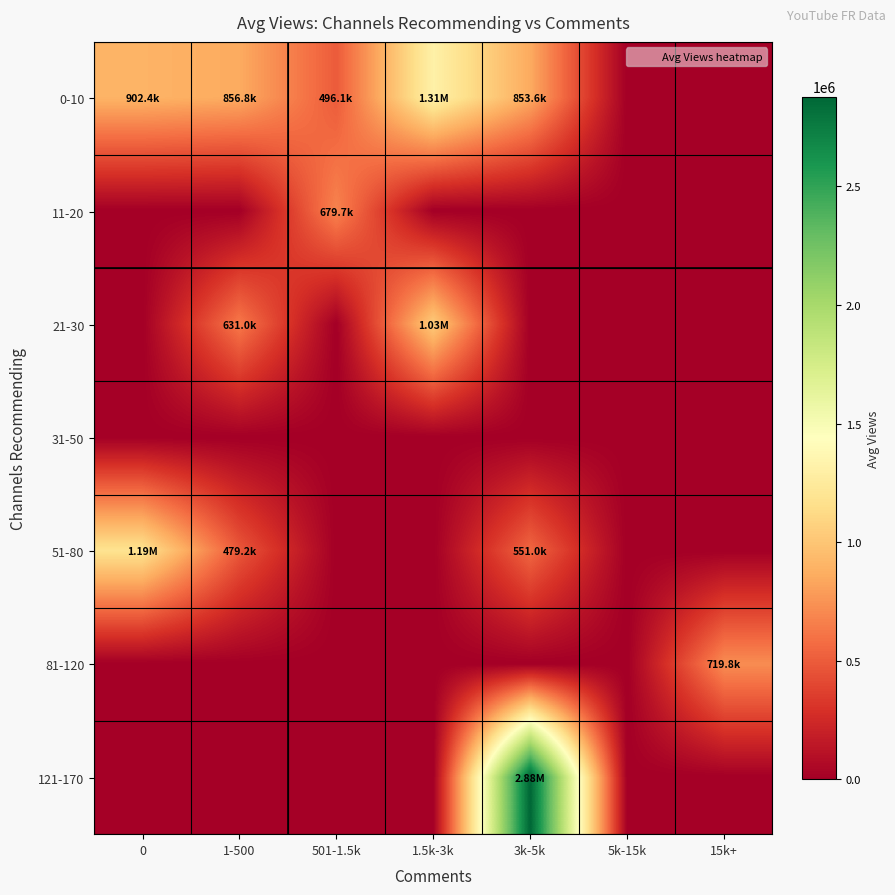

At which category is the sum across all series the highest?

3k-5k